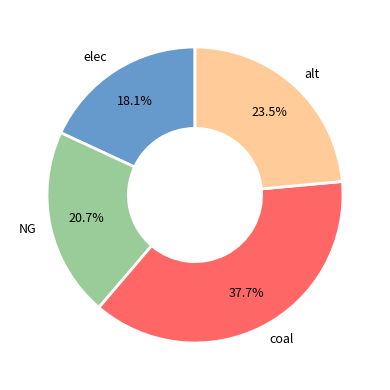

Which has a higher value, coal or elec?

coal